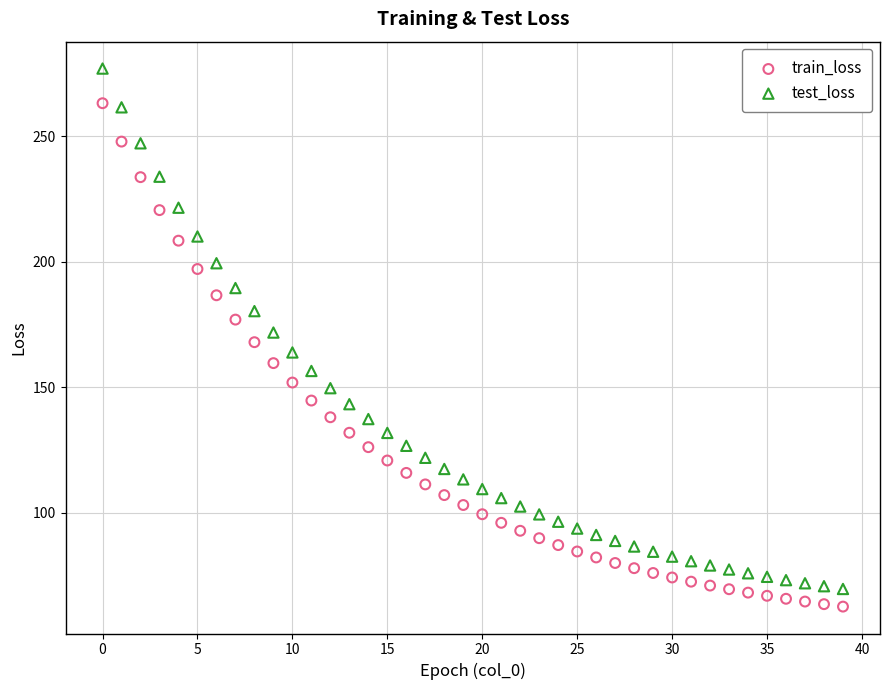

Which series contains the lowest Y value?

train_loss